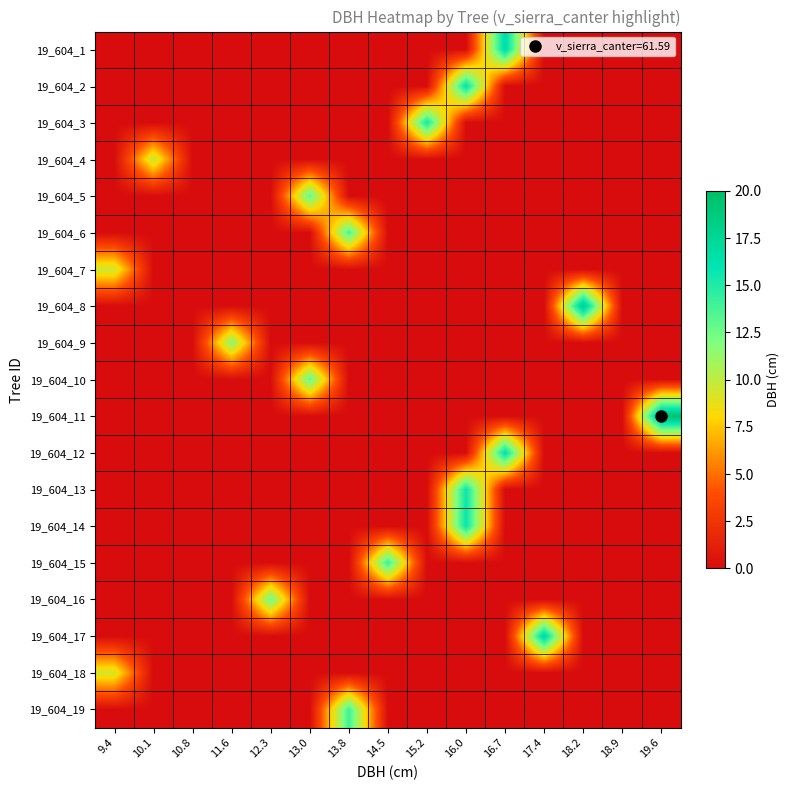

Reading left to right, transcribe all the data shown in this chart.

19_604_1: 9.4=0.0	10.1=0.0	10.8=0.0	11.6=0.0	12.3=0.0	13.0=0.0	13.8=0.0	14.5=0.0	15.2=0.0	16.0=0.0	16.7=16.9	17.4=0.0	18.2=0.0	18.9=0.0	19.6=0.0
19_604_2: 9.4=0.0	10.1=0.0	10.8=0.0	11.6=0.0	12.3=0.0	13.0=0.0	13.8=0.0	14.5=0.0	15.2=0.0	16.0=16.2	16.7=0.0	17.4=0.0	18.2=0.0	18.9=0.0	19.6=0.0
19_604_3: 9.4=0.0	10.1=0.0	10.8=0.0	11.6=0.0	12.3=0.0	13.0=0.0	13.8=0.0	14.5=0.0	15.2=15.4	16.0=0.0	16.7=0.0	17.4=0.0	18.2=0.0	18.9=0.0	19.6=0.0
19_604_4: 9.4=0.0	10.1=9.9	10.8=0.0	11.6=0.0	12.3=0.0	13.0=0.0	13.8=0.0	14.5=0.0	15.2=0.0	16.0=0.0	16.7=0.0	17.4=0.0	18.2=0.0	18.9=0.0	19.6=0.0
19_604_5: 9.4=0.0	10.1=0.0	10.8=0.0	11.6=0.0	12.3=0.0	13.0=13.1	13.8=0.0	14.5=0.0	15.2=0.0	16.0=0.0	16.7=0.0	17.4=0.0	18.2=0.0	18.9=0.0	19.6=0.0
19_604_6: 9.4=0.0	10.1=0.0	10.8=0.0	11.6=0.0	12.3=0.0	13.0=0.0	13.8=13.8	14.5=0.0	15.2=0.0	16.0=0.0	16.7=0.0	17.4=0.0	18.2=0.0	18.9=0.0	19.6=0.0
19_604_7: 9.4=9.6	10.1=0.0	10.8=0.0	11.6=0.0	12.3=0.0	13.0=0.0	13.8=0.0	14.5=0.0	15.2=0.0	16.0=0.0	16.7=0.0	17.4=0.0	18.2=0.0	18.9=0.0	19.6=0.0
19_604_8: 9.4=0.0	10.1=0.0	10.8=0.0	11.6=0.0	12.3=0.0	13.0=0.0	13.8=0.0	14.5=0.0	15.2=0.0	16.0=0.0	16.7=0.0	17.4=0.0	18.2=18.5	18.9=0.0	19.6=0.0
19_604_9: 9.4=0.0	10.1=0.0	10.8=0.0	11.6=11.7	12.3=0.0	13.0=0.0	13.8=0.0	14.5=0.0	15.2=0.0	16.0=0.0	16.7=0.0	17.4=0.0	18.2=0.0	18.9=0.0	19.6=0.0
19_604_10: 9.4=0.0	10.1=0.0	10.8=0.0	11.6=0.0	12.3=0.0	13.0=12.9	13.8=0.0	14.5=0.0	15.2=0.0	16.0=0.0	16.7=0.0	17.4=0.0	18.2=0.0	18.9=0.0	19.6=0.0
19_604_11: 9.4=0.0	10.1=0.0	10.8=0.0	11.6=0.0	12.3=0.0	13.0=0.0	13.8=0.0	14.5=0.0	15.2=0.0	16.0=0.0	16.7=0.0	17.4=0.0	18.2=0.0	18.9=0.0	19.6=19.8
19_604_12: 9.4=0.0	10.1=0.0	10.8=0.0	11.6=0.0	12.3=0.0	13.0=0.0	13.8=0.0	14.5=0.0	15.2=0.0	16.0=0.0	16.7=16.4	17.4=0.0	18.2=0.0	18.9=0.0	19.6=0.0
19_604_13: 9.4=0.0	10.1=0.0	10.8=0.0	11.6=0.0	12.3=0.0	13.0=0.0	13.8=0.0	14.5=0.0	15.2=0.0	16.0=15.7	16.7=0.0	17.4=0.0	18.2=0.0	18.9=0.0	19.6=0.0
19_604_14: 9.4=0.0	10.1=0.0	10.8=0.0	11.6=0.0	12.3=0.0	13.0=0.0	13.8=0.0	14.5=0.0	15.2=0.0	16.0=15.8	16.7=0.0	17.4=0.0	18.2=0.0	18.9=0.0	19.6=0.0
19_604_15: 9.4=0.0	10.1=0.0	10.8=0.0	11.6=0.0	12.3=0.0	13.0=0.0	13.8=0.0	14.5=14.3	15.2=0.0	16.0=0.0	16.7=0.0	17.4=0.0	18.2=0.0	18.9=0.0	19.6=0.0
19_604_16: 9.4=0.0	10.1=0.0	10.8=0.0	11.6=0.0	12.3=12.6	13.0=0.0	13.8=0.0	14.5=0.0	15.2=0.0	16.0=0.0	16.7=0.0	17.4=0.0	18.2=0.0	18.9=0.0	19.6=0.0
19_604_17: 9.4=0.0	10.1=0.0	10.8=0.0	11.6=0.0	12.3=0.0	13.0=0.0	13.8=0.0	14.5=0.0	15.2=0.0	16.0=0.0	16.7=0.0	17.4=17.2	18.2=0.0	18.9=0.0	19.6=0.0
19_604_18: 9.4=9.3	10.1=0.0	10.8=0.0	11.6=0.0	12.3=0.0	13.0=0.0	13.8=0.0	14.5=0.0	15.2=0.0	16.0=0.0	16.7=0.0	17.4=0.0	18.2=0.0	18.9=0.0	19.6=0.0
19_604_19: 9.4=0.0	10.1=0.0	10.8=0.0	11.6=0.0	12.3=0.0	13.0=0.0	13.8=14.0	14.5=0.0	15.2=0.0	16.0=0.0	16.7=0.0	17.4=0.0	18.2=0.0	18.9=0.0	19.6=0.0